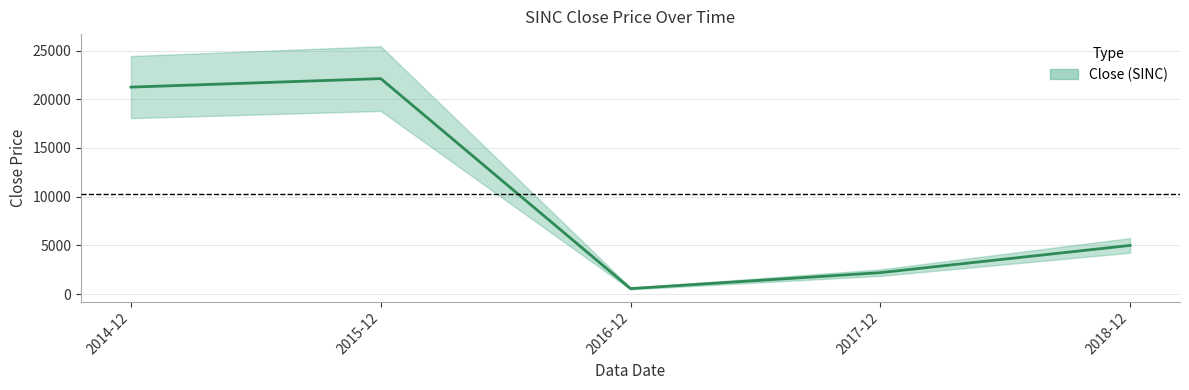

What is the value of the 1st point from the left?

21245.3